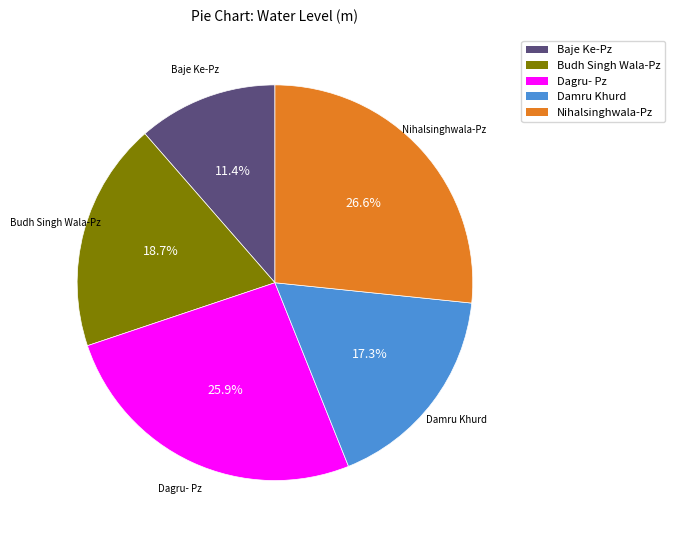

How much of the chart is everything except Damru Khurd?

82.7%